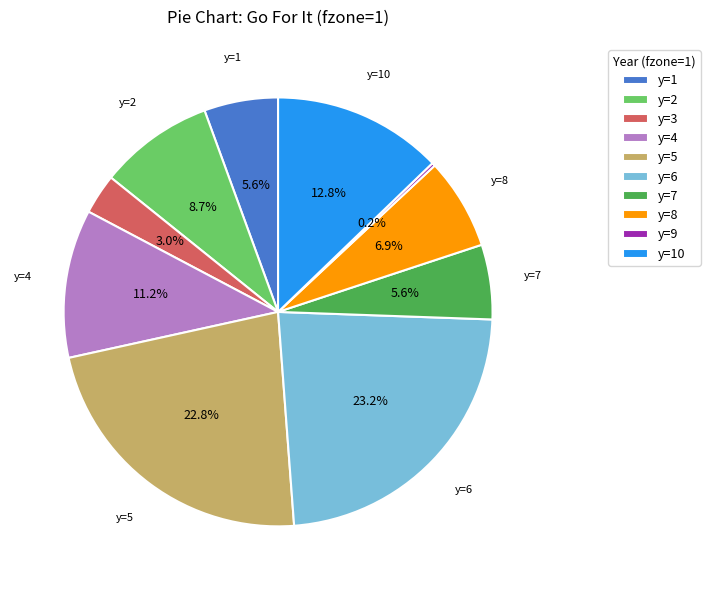

Is it true that y=6 is 23% of the pie?

True